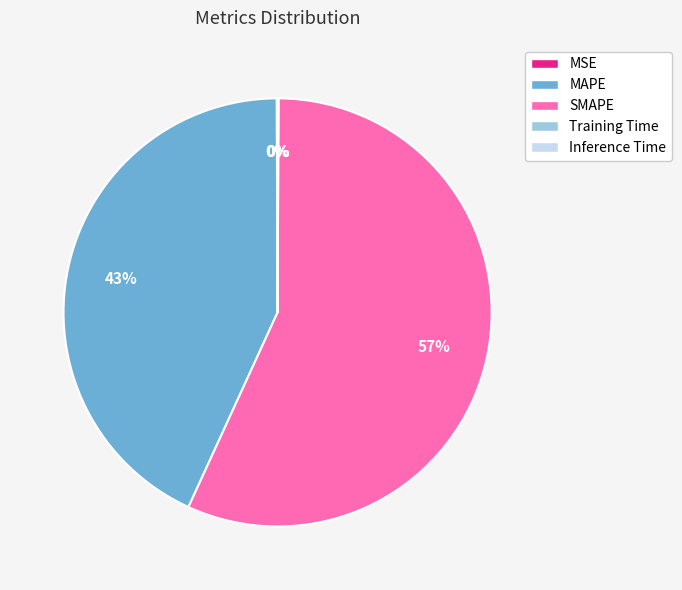

What percentage is the SMAPE slice, to the nearest percent?

57%